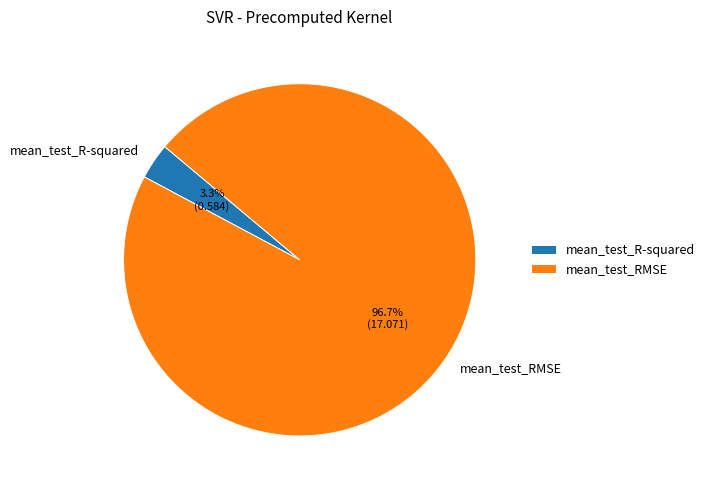

Which has a higher value, mean_test_R-squared or mean_test_RMSE?

mean_test_RMSE